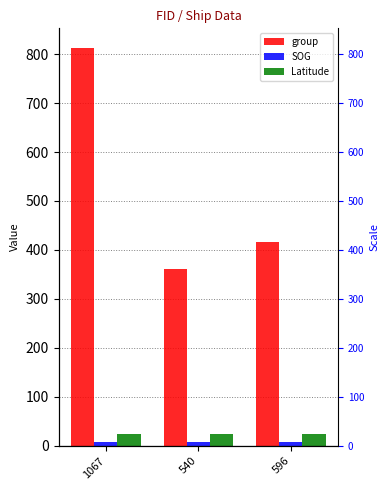

What is the lowest value of the SOG series?

8.4